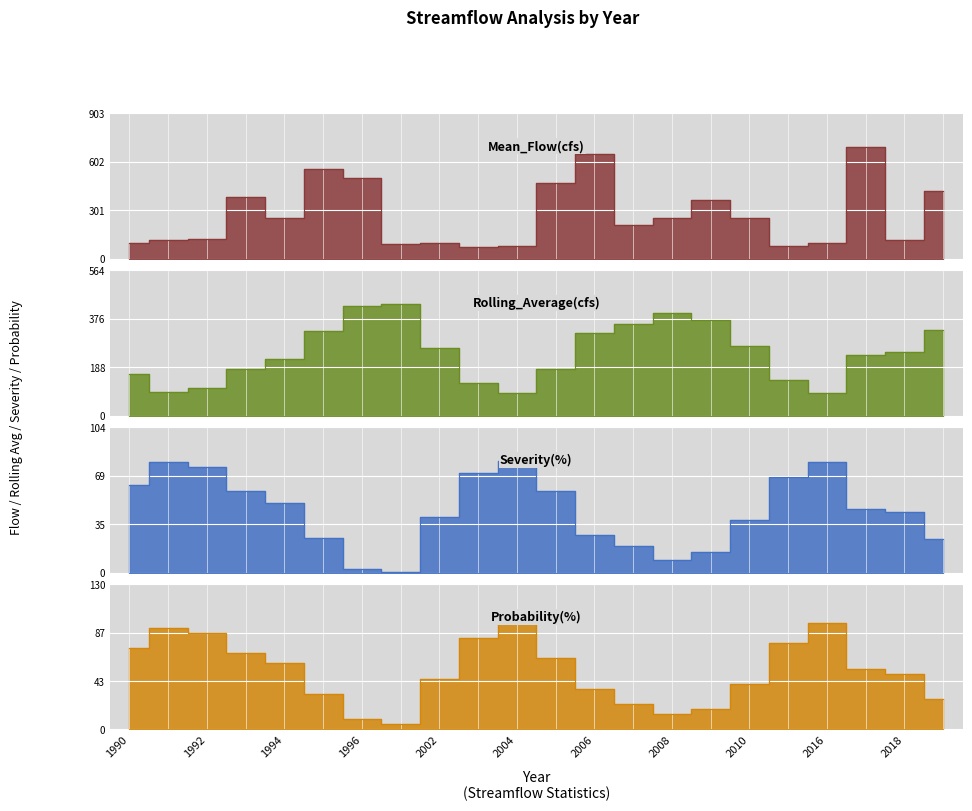

What is the greatest value displayed?

694.8